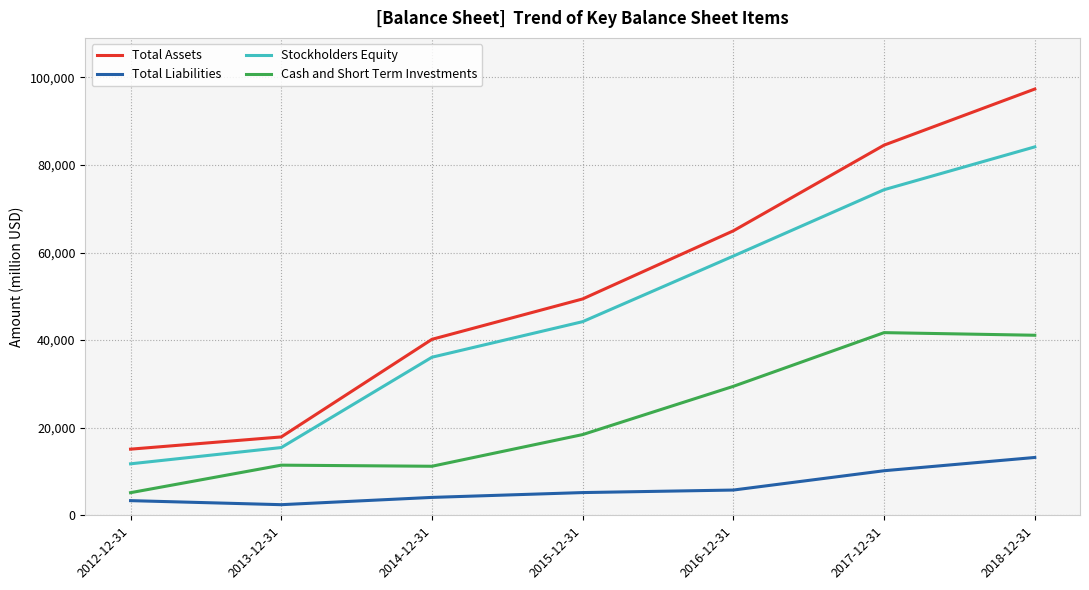

Which series changed the most between 2013-12-31 and 2014-12-31?

Total Assets